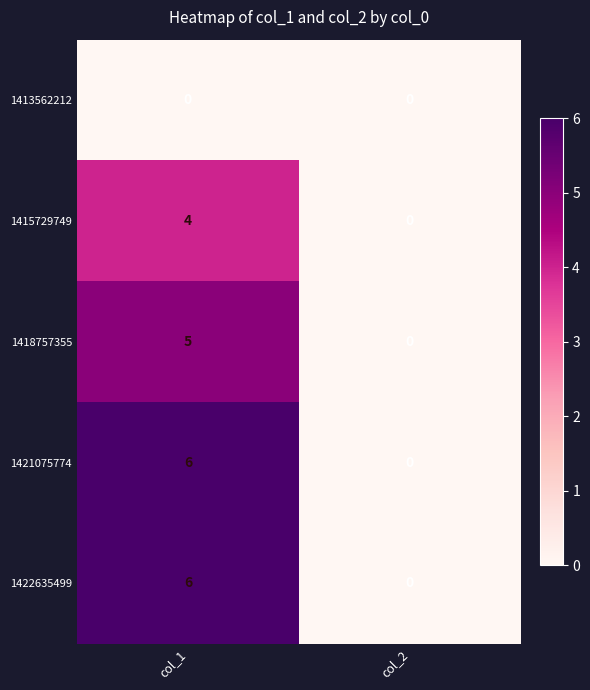

The value of 1422635499 at col_2 is -2. True or false?

False